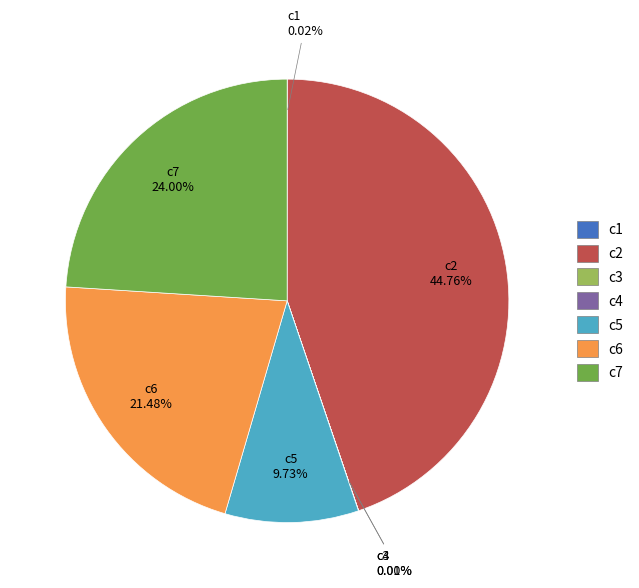

To the nearest percent, what is the combined percentage of c6 and c5?

31%